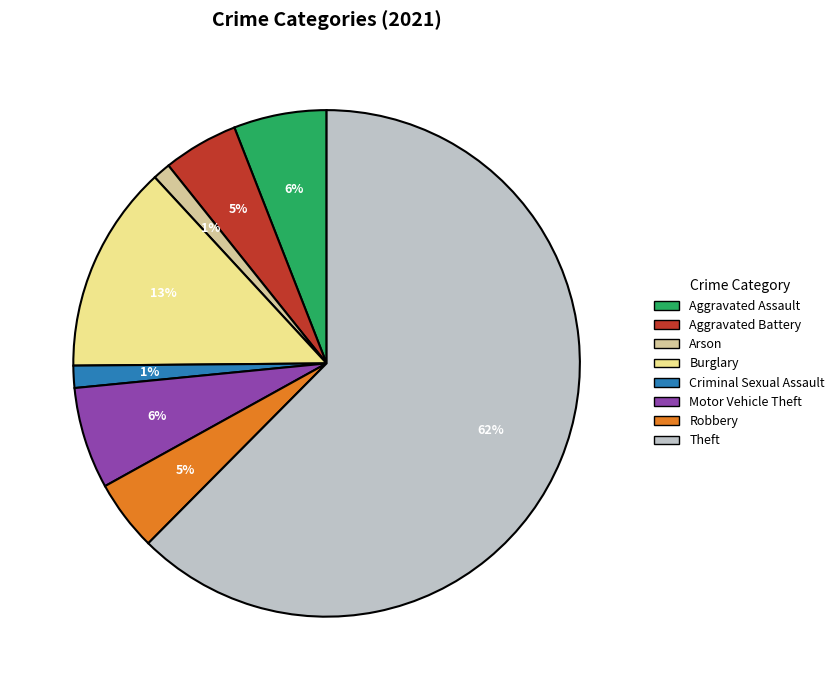

To the nearest percent, what is the average slice percentage?

12%